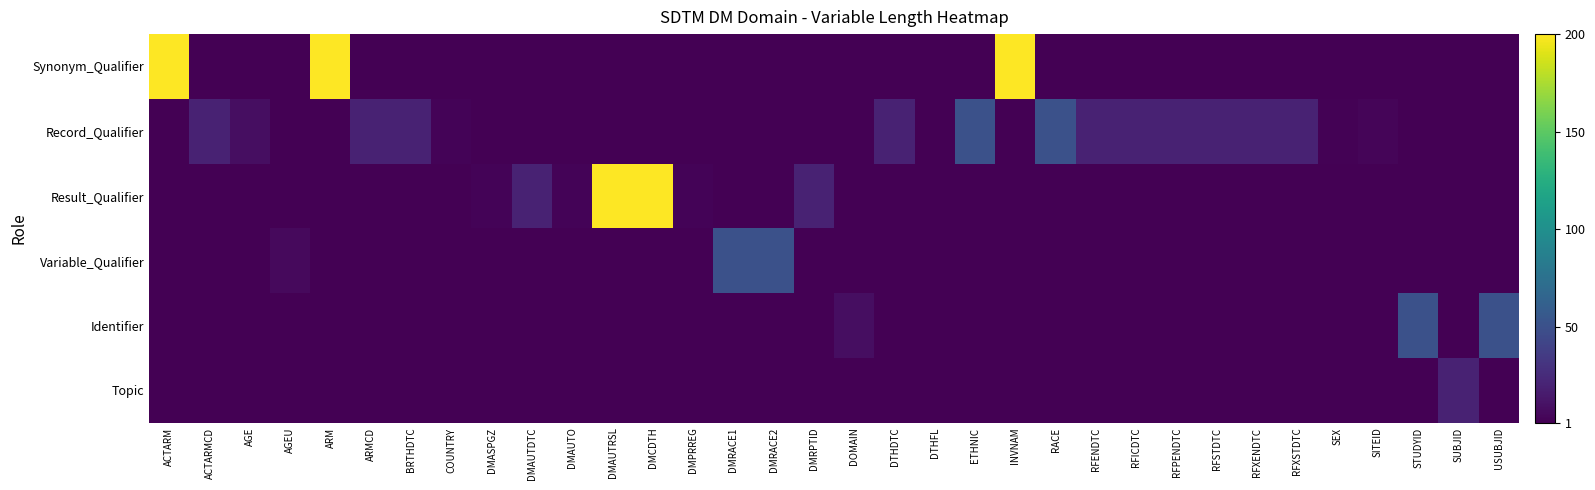

Which category has the lowest value across all series?

ACTARMCD